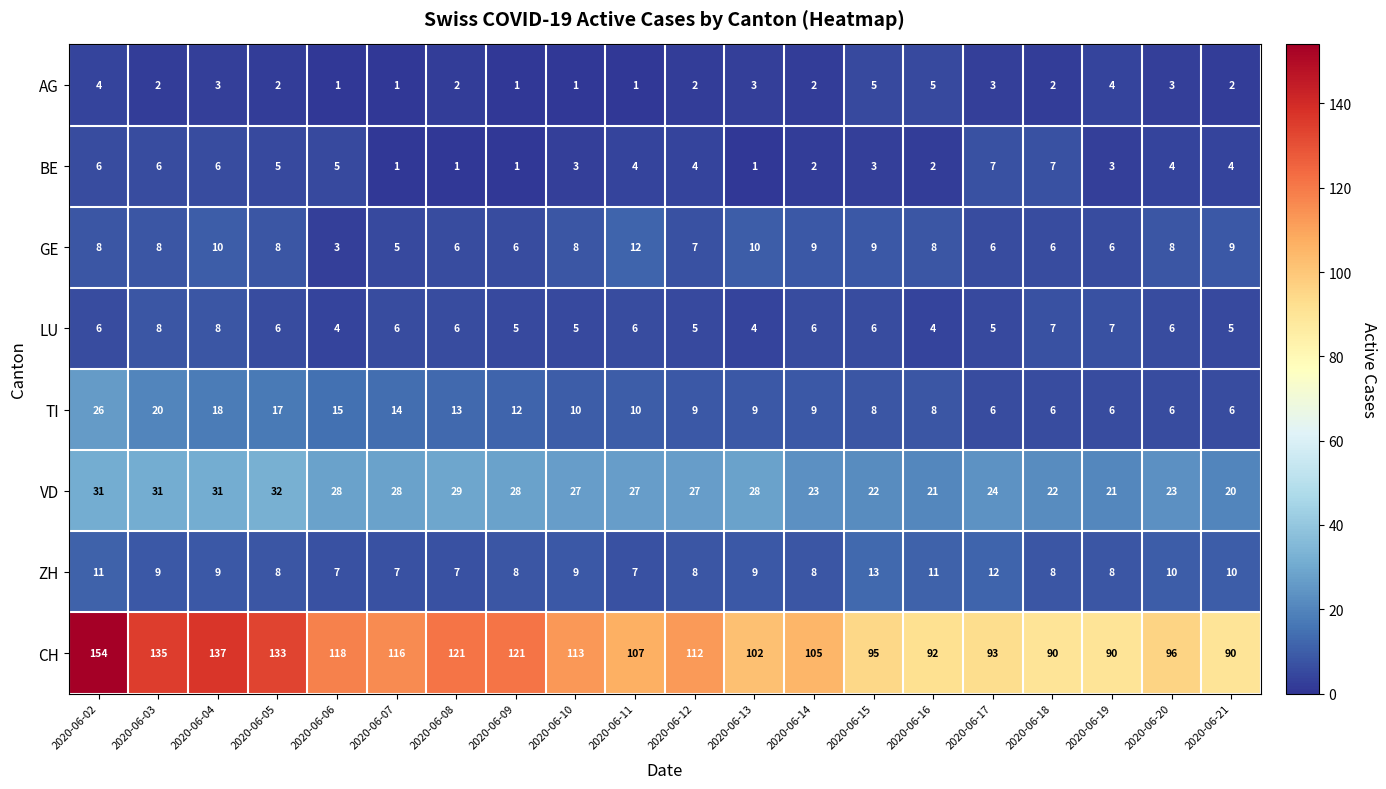

At which label does VD reach its peak?

2020-06-05